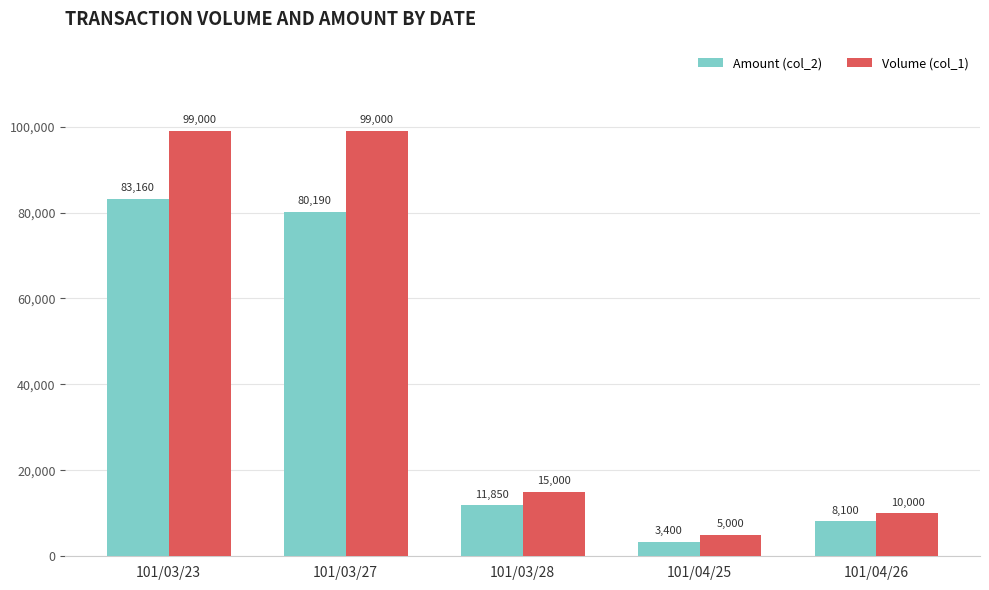

What is the approximate value of Volume (col_1) at 101/04/26, to the nearest 50?

10000